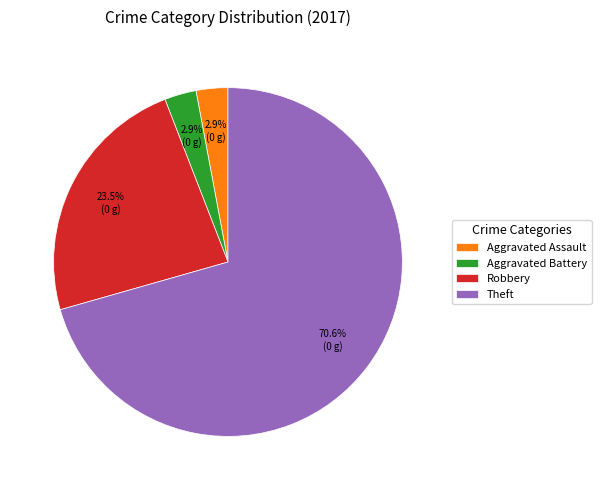

To the nearest percent, what is the difference between the largest and smallest slice percentages?

68%